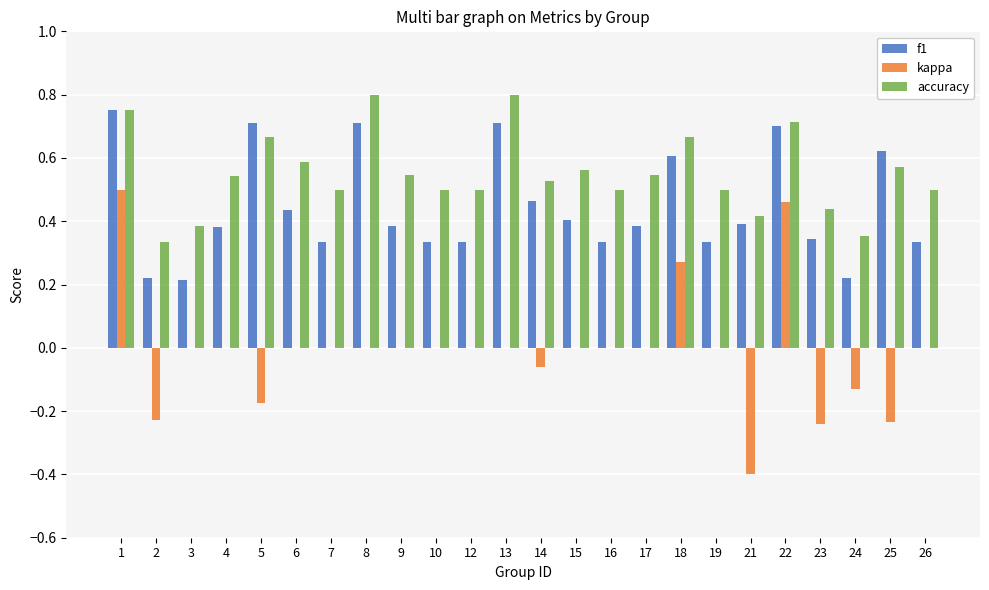

True or false: accuracy has a value of 0.4 at 21.

True